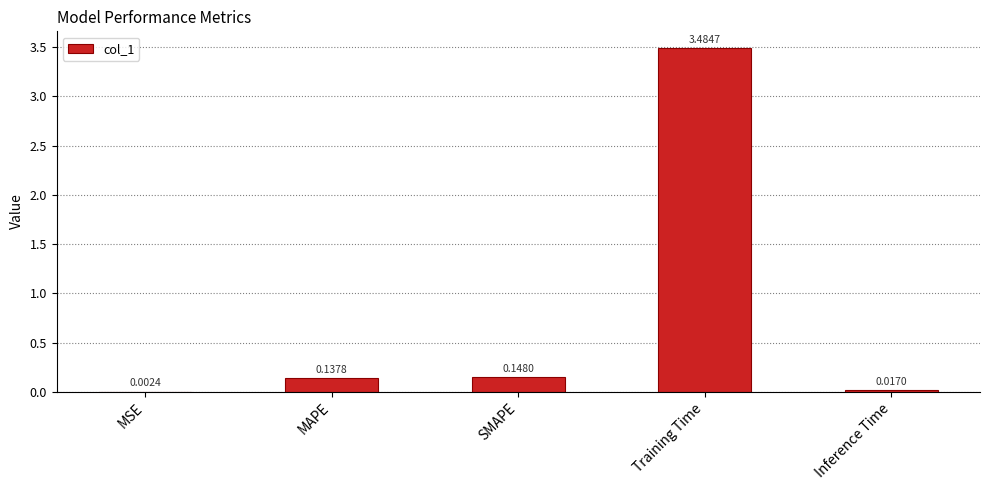

At which category does the chart reach its peak across all series?

Training Time